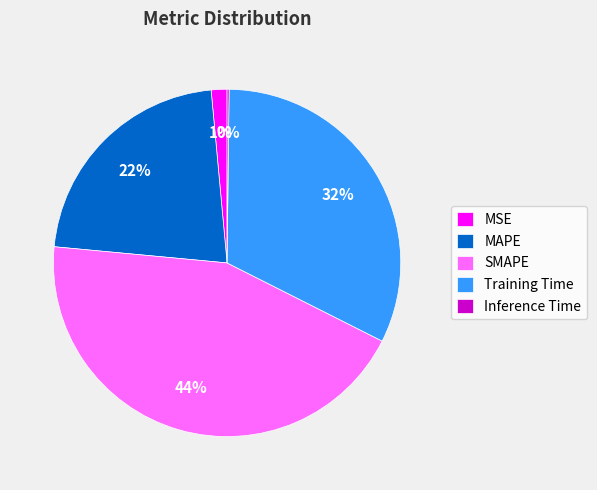

Is it true that SMAPE is 32% of the pie?

False